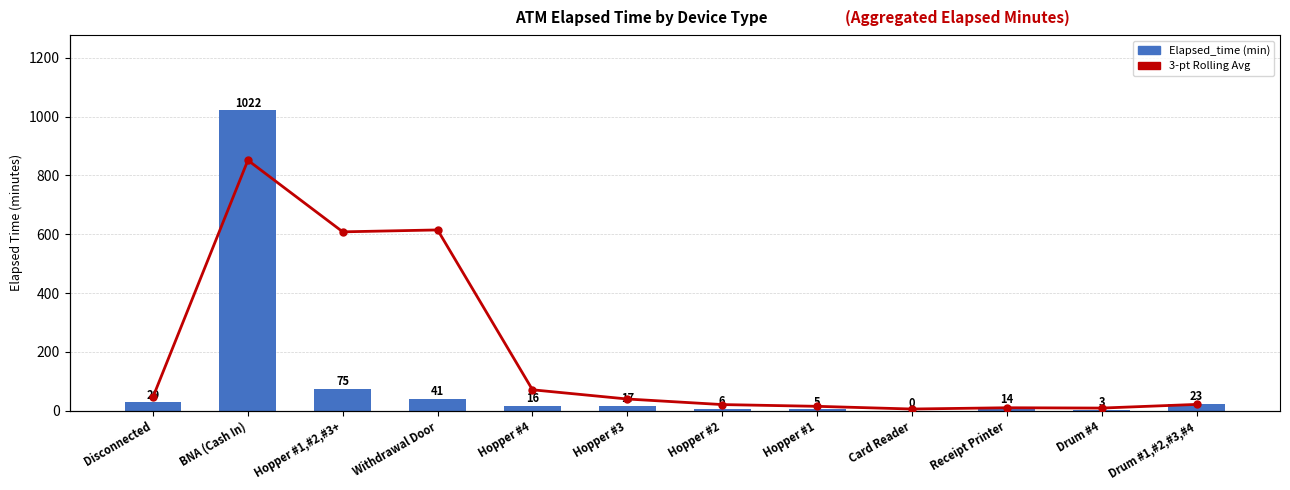

What is the sum of the Elapsed_time values at Receipt Printer and Drum #4?

17.0